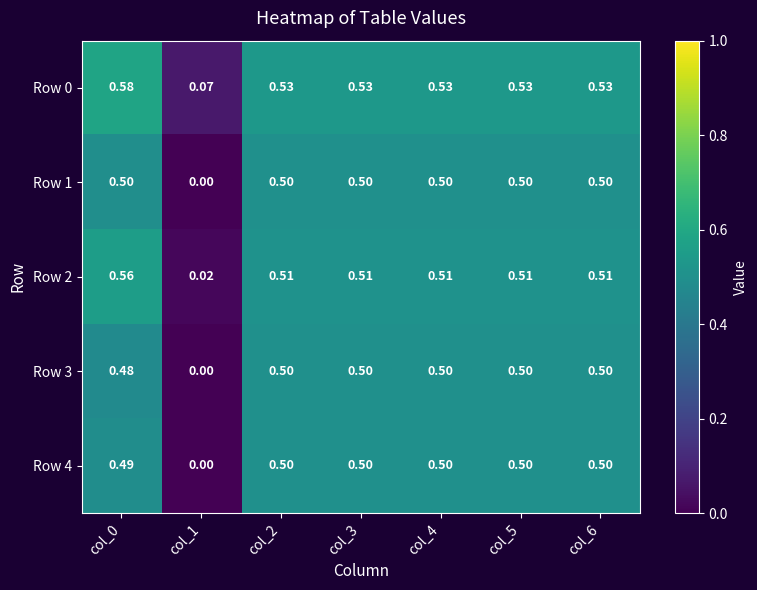

Is the value of Row 1 at col_2 greater than the value of Row 2 at col_1?

Yes